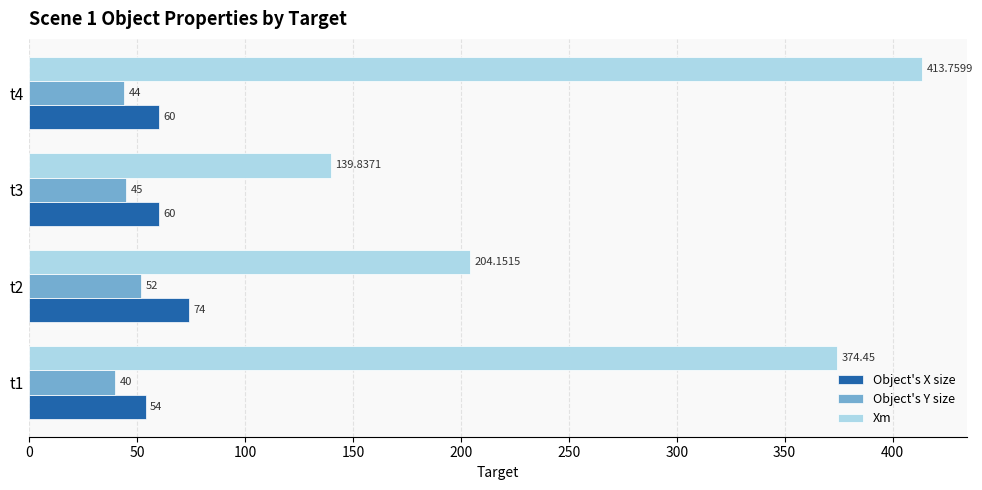

How many values in the Object's Y size series are below 45?

2